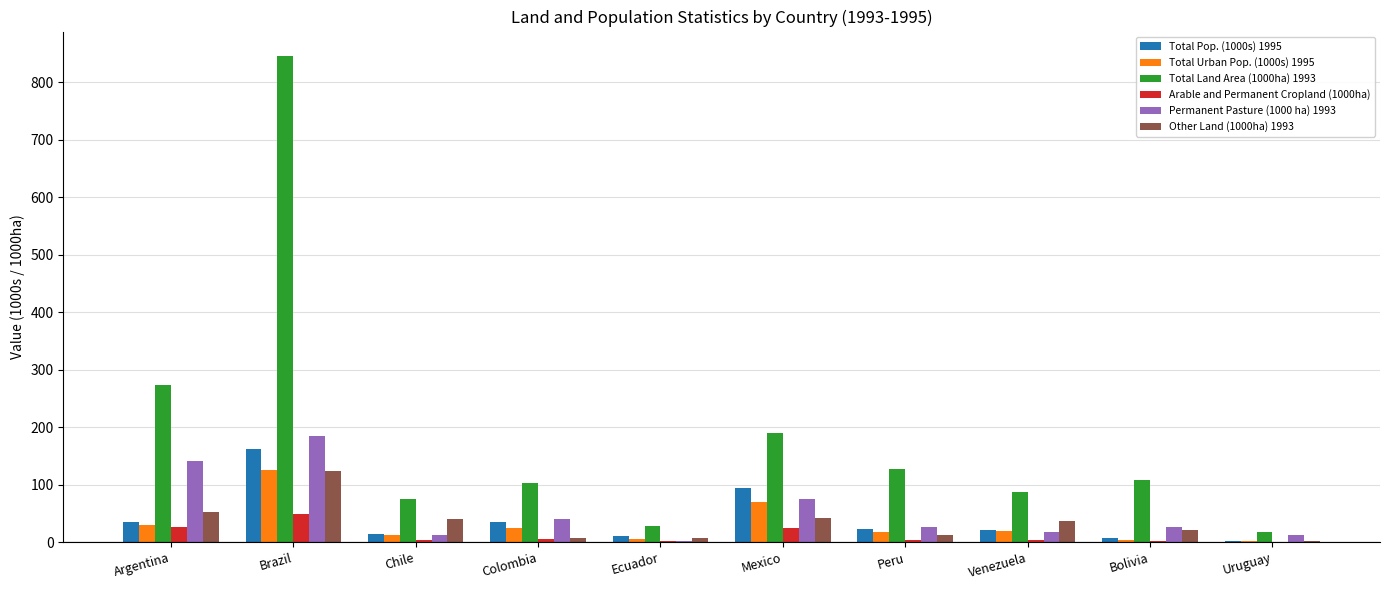

What are all the series names shown in the legend?

Total Pop. (1000s) 1995, Total Urban Pop. (1000s) 1995, Total Land Area (1000ha) 1993, Arable and Permanent Cropland (1000ha), Permanent Pasture (1000 ha) 1993, Other Land (1000ha) 1993